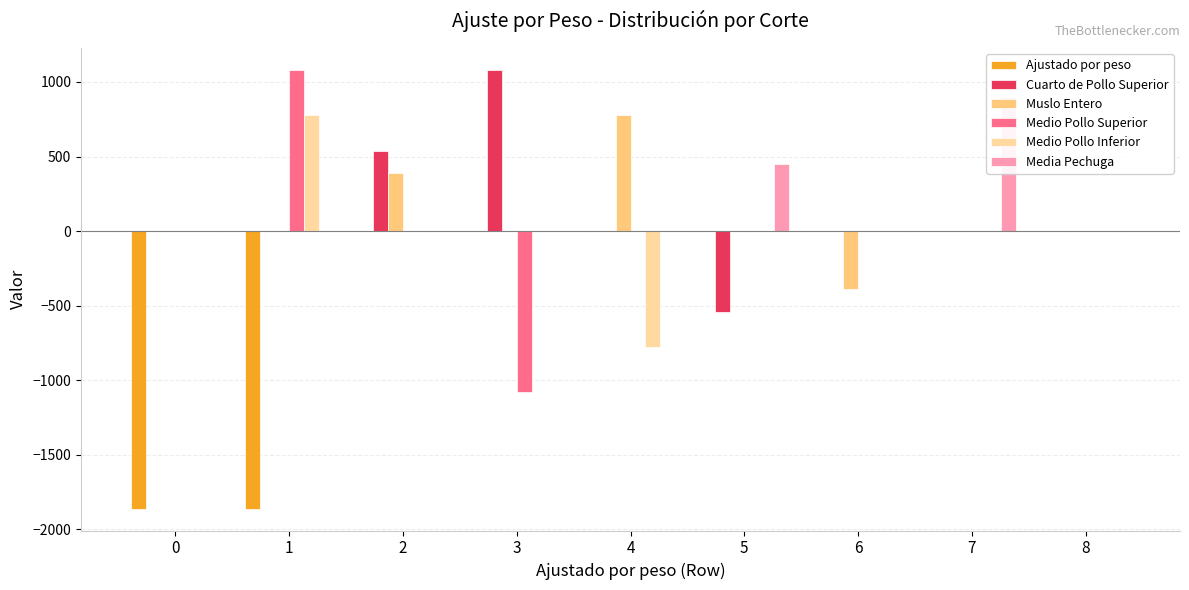

What is the sum of the Ajustado por peso values at 0 and 2?

-1860